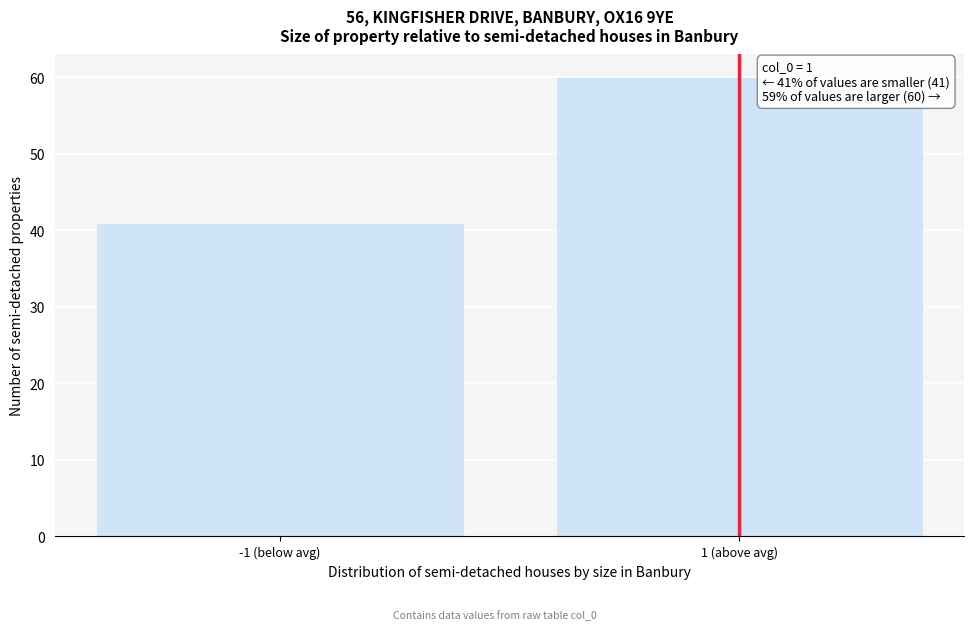

Reading left to right, what are all the values shown in this chart?

41	60